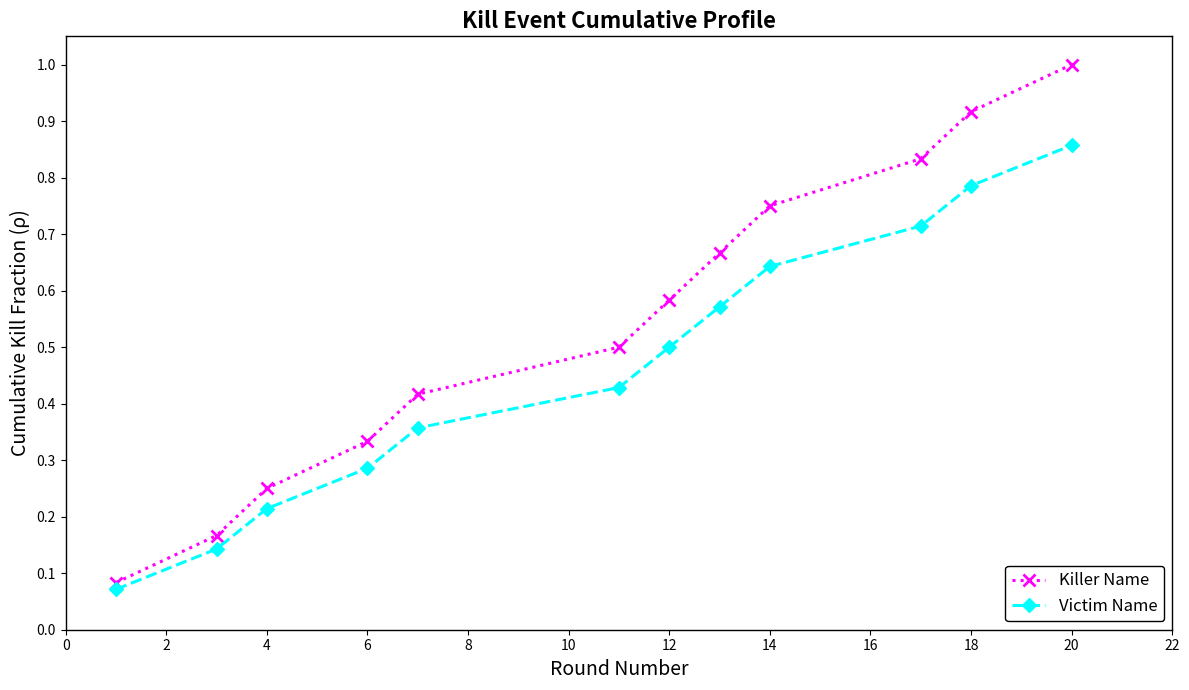

How many lines are shown in the chart?

2